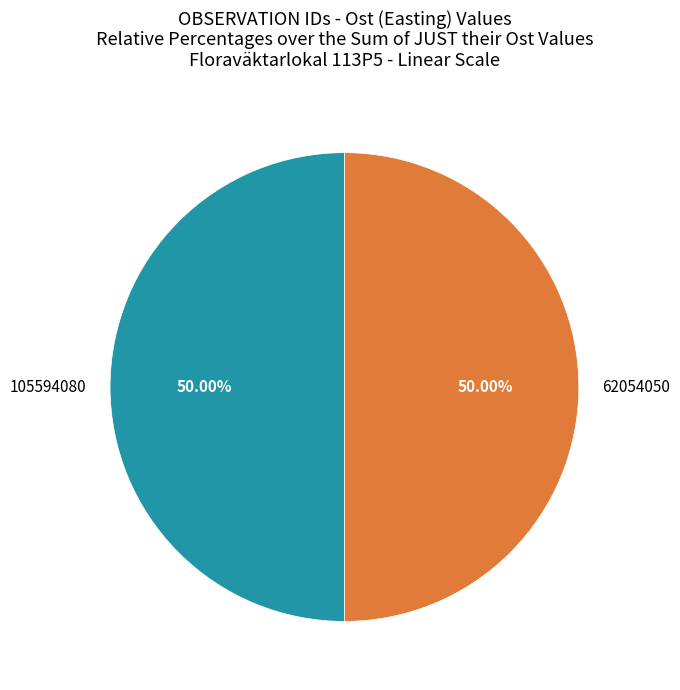

Approximately how many times larger is the value at 62054050 compared to 105594080?

1.0